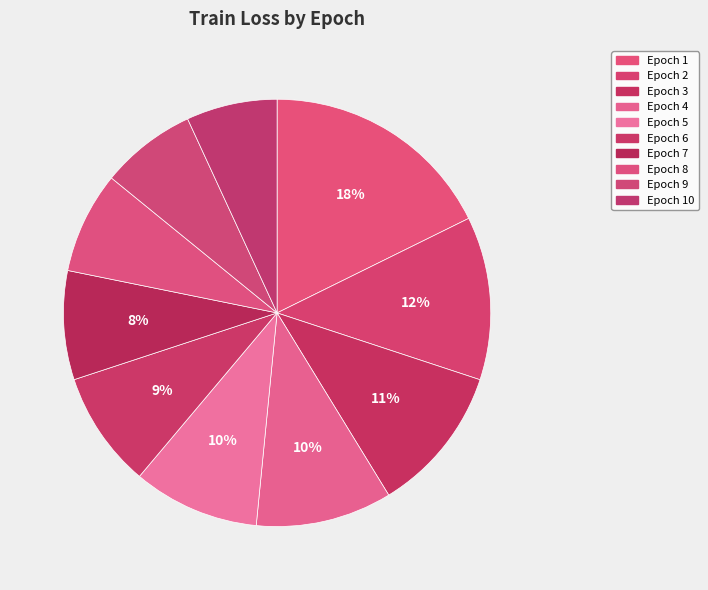

Is there any slice that represents more than half of the pie?

No